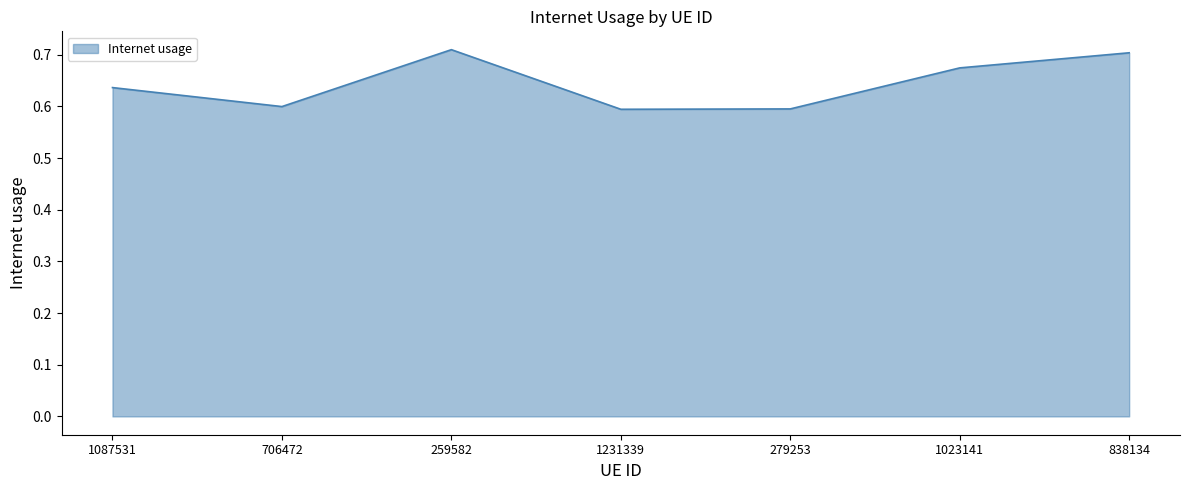

Count the number of categories in the chart.

7